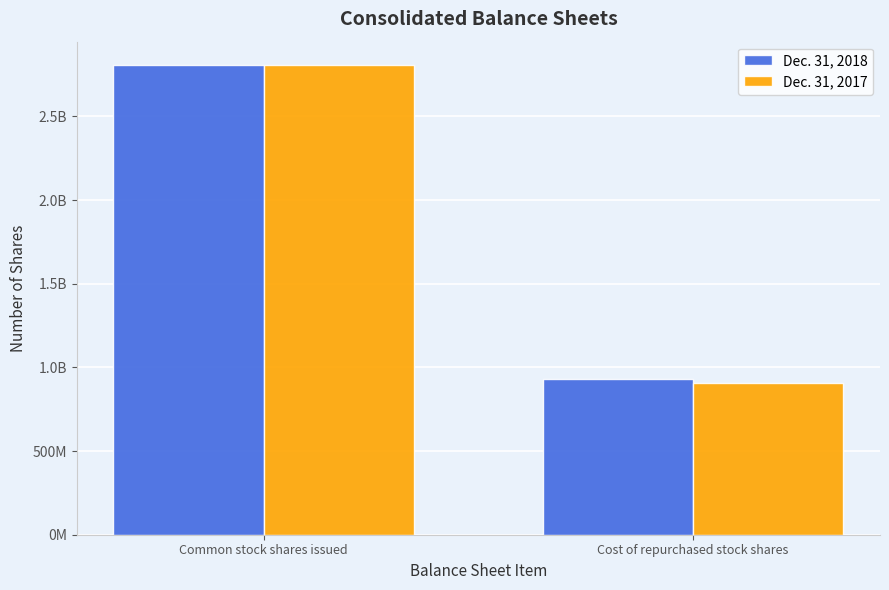

Reading left to right, list all the values displayed in this chart.

Dec. 31, 2018: Common stock shares issued=2805961317	Cost of repurchased stock shares=931903722
Dec. 31, 2017: Common stock shares issued=2805961317	Cost of repurchased stock shares=904702125